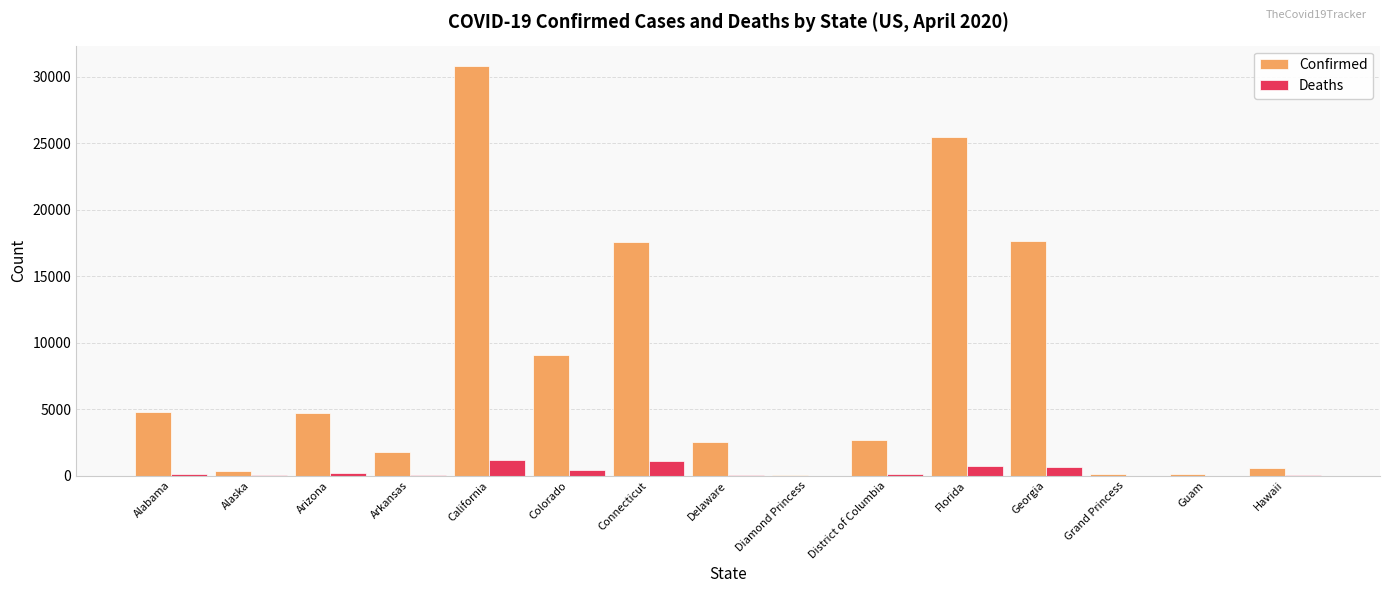

True or false: Confirmed has a value of 4724 at Arizona.

True